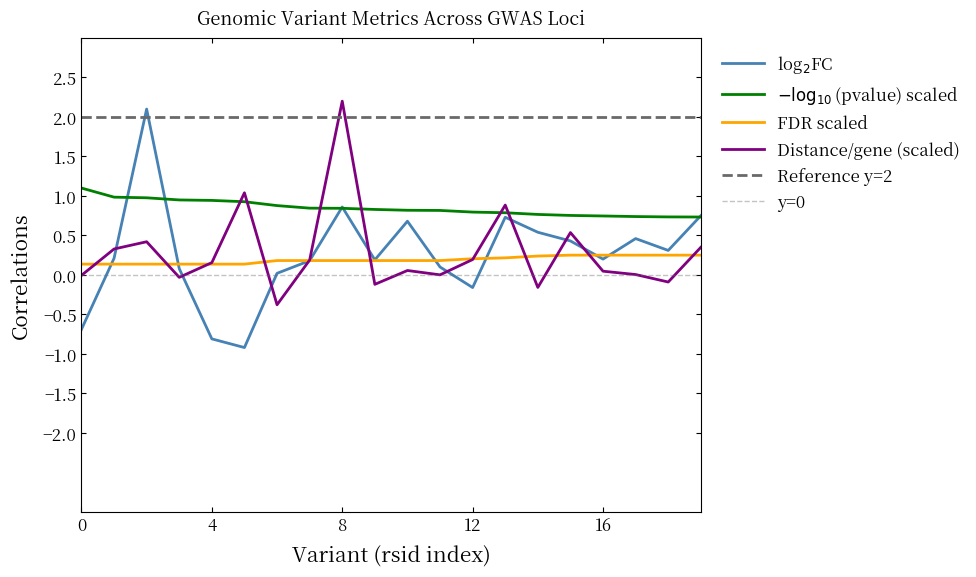

What is the minimum value for Distance/gene (scaled)?

-0.4